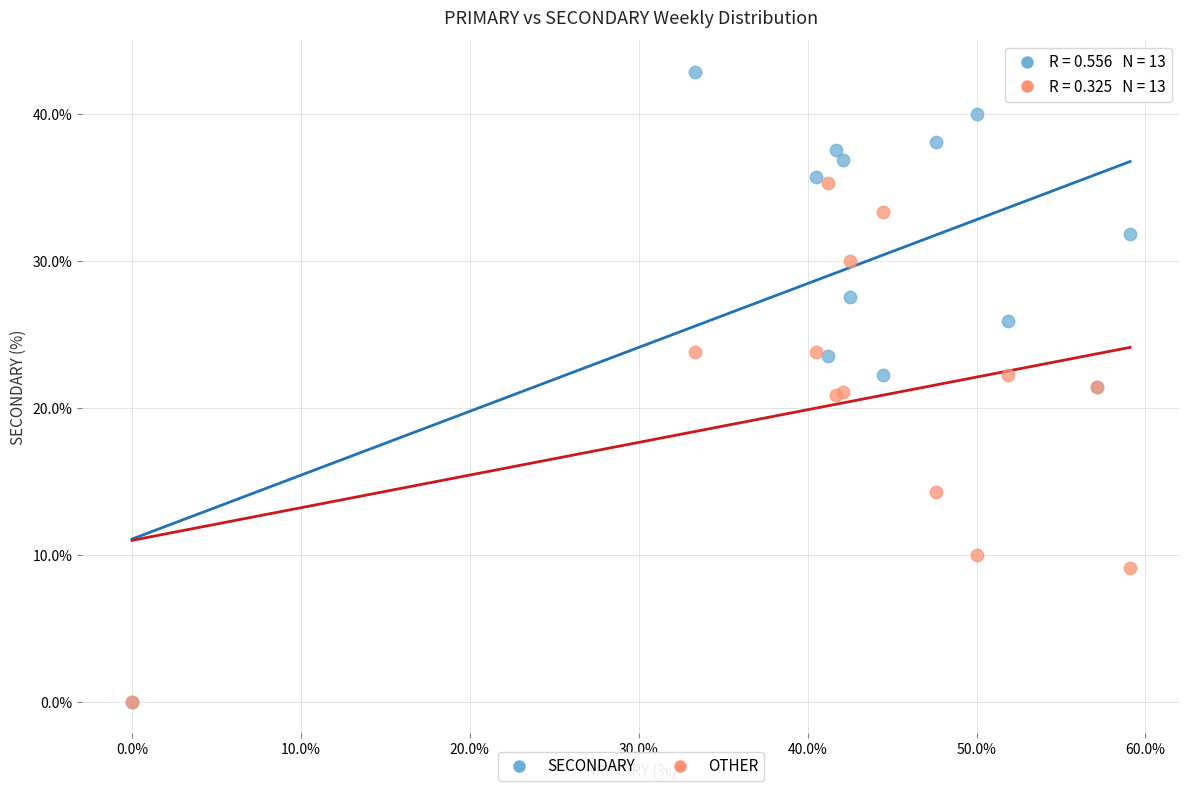

Which series has the widest spread of Y values?

SECONDARY